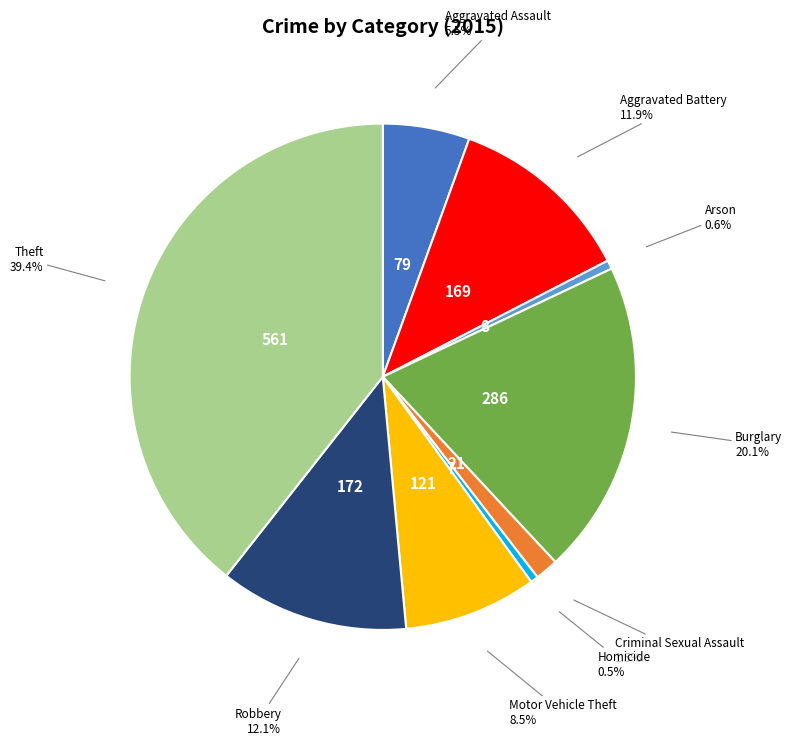

What is the largest slice in the pie chart?

Theft